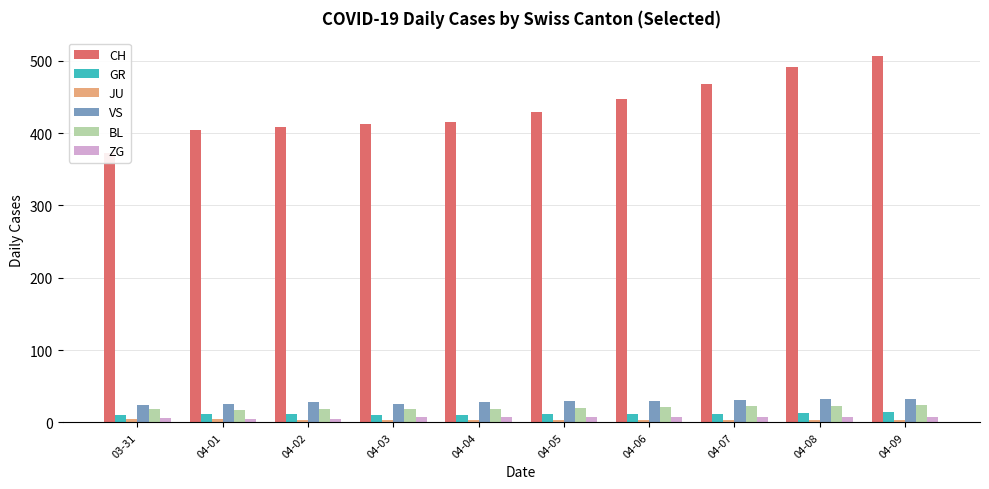

Where is ZG nearest to the value 6?

03-31